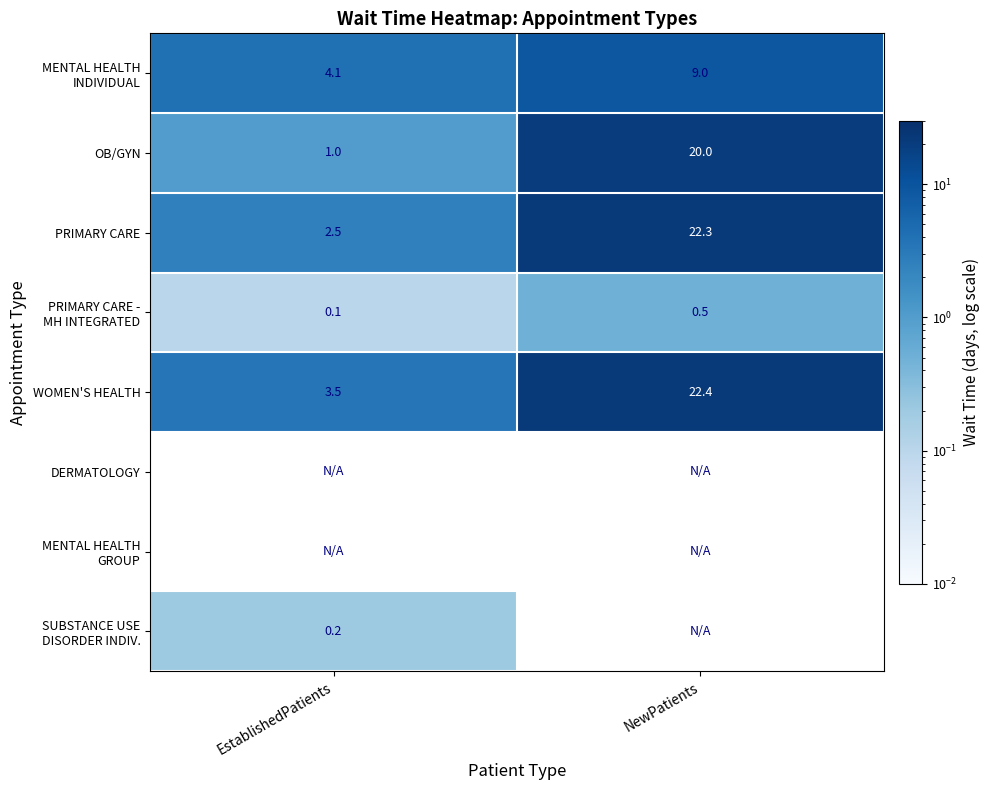

At how many categories does at least one series exceed 15?

1